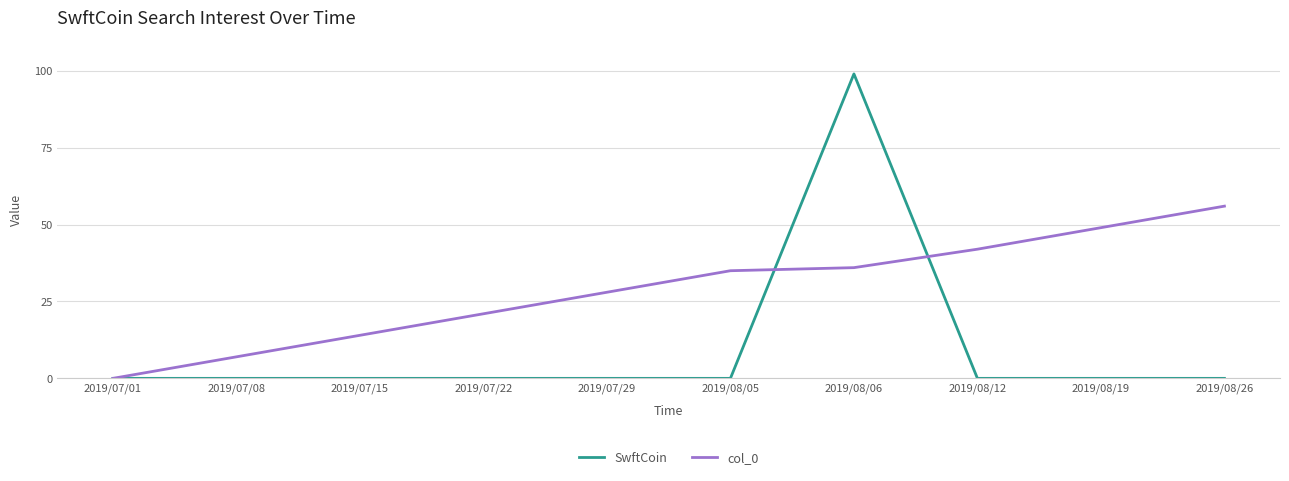

What is the spread (max minus min) of values at 2019/08/12?

42